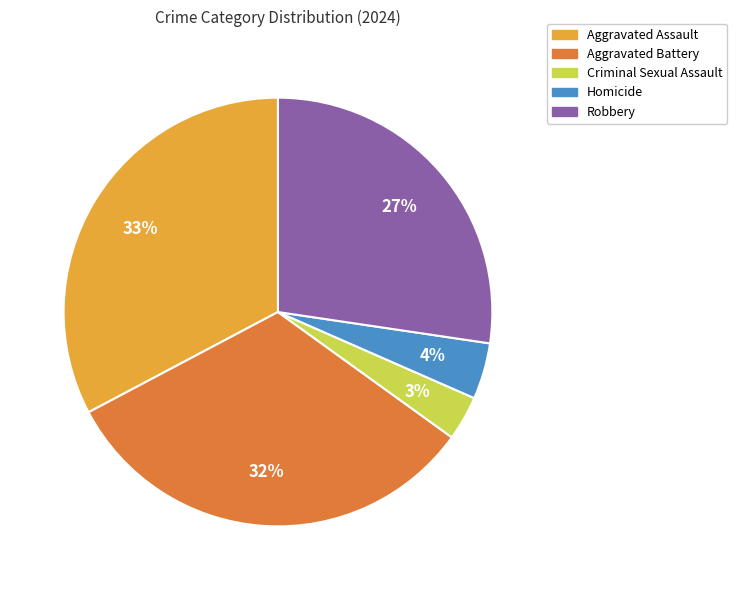

What percentage is the Aggravated Battery slice, to the nearest percent?

32%